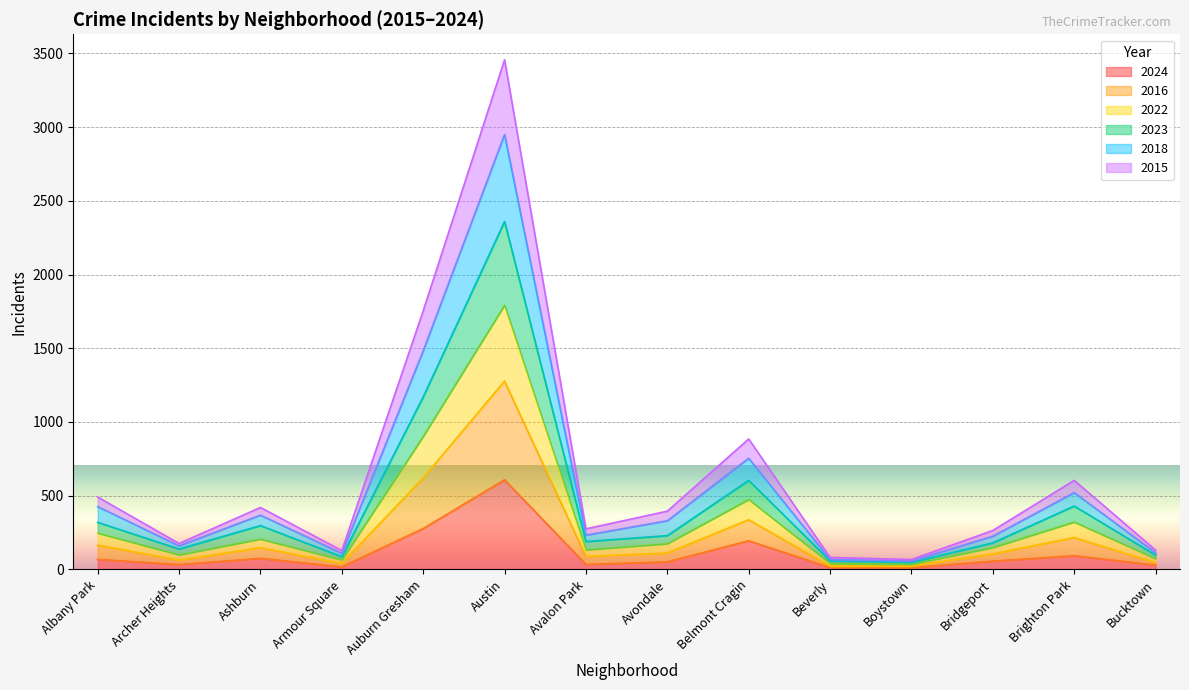

How many lines are shown in the chart?

6